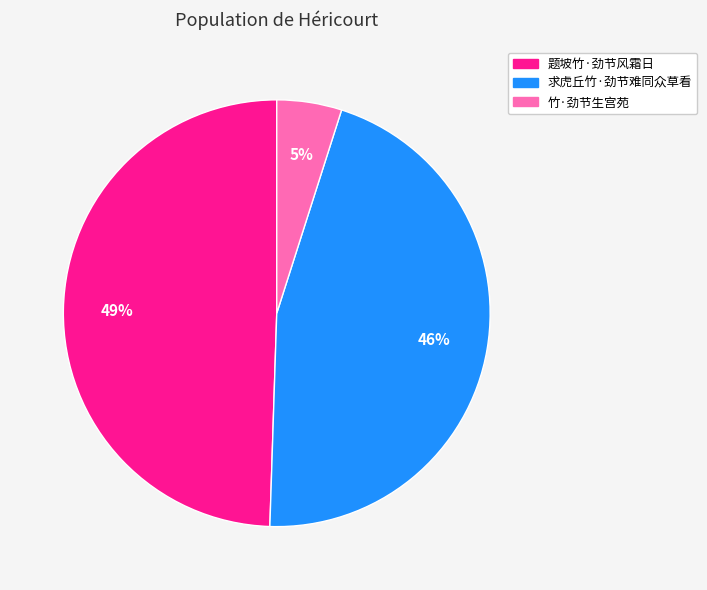

What is the ratio of the value at 求虎丘竹·劲节难同众草看 to the value at 题坡竹·劲节风霜日?

0.9